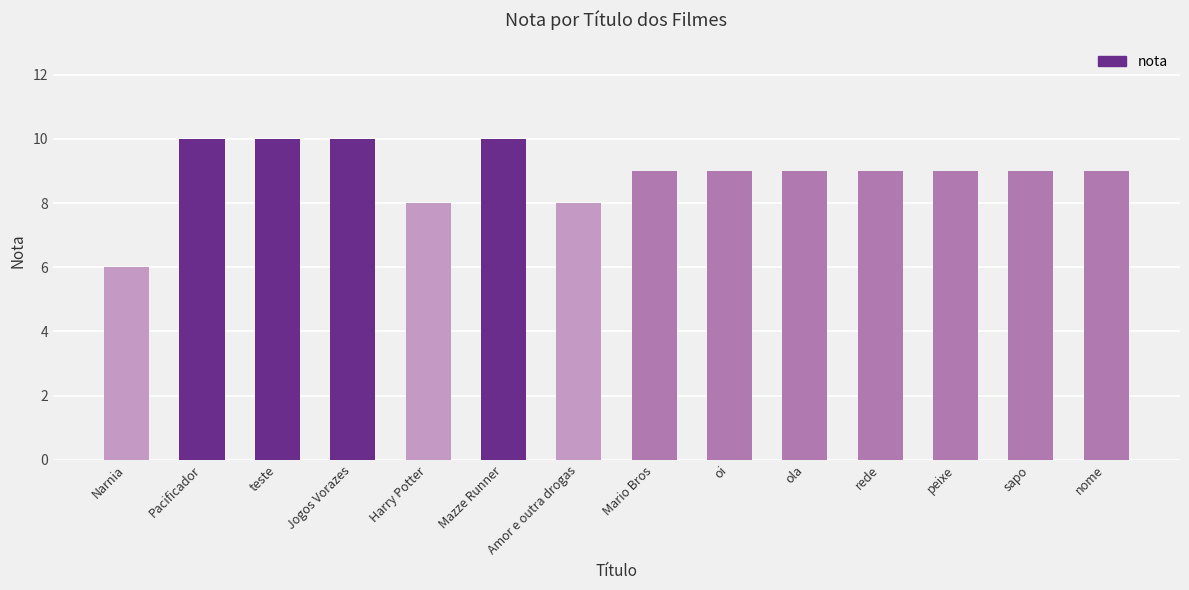

What is the smallest value displayed?

6